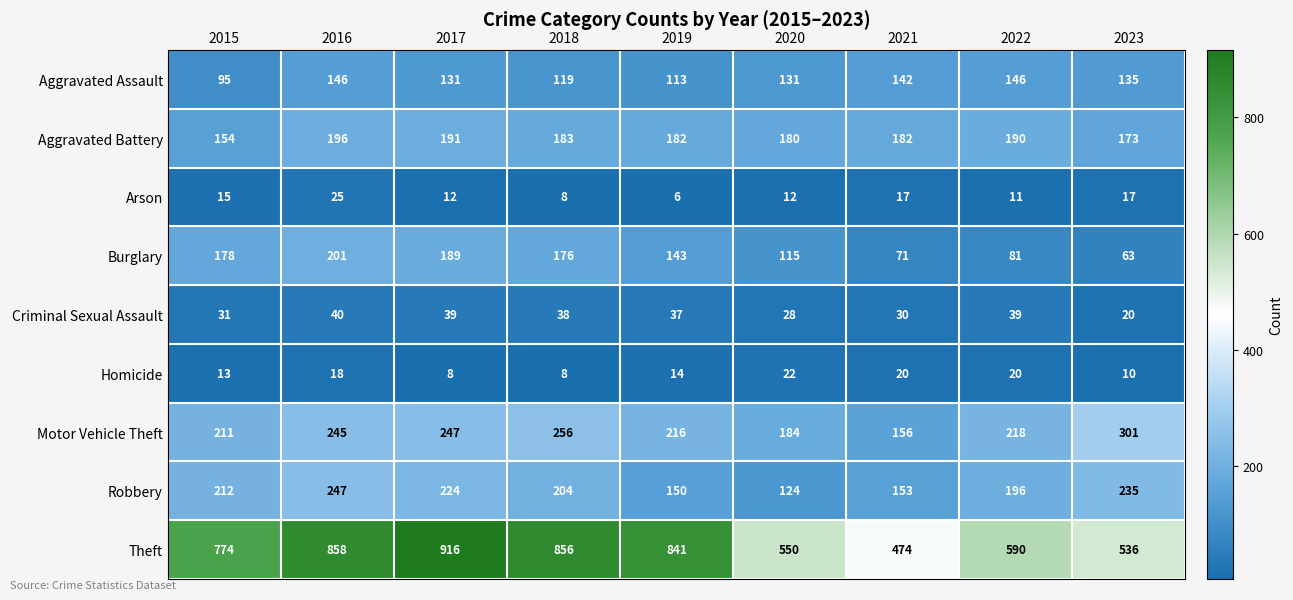

Rank the series by their maximum value, from lowest to highest.

Homicide, Arson, Criminal Sexual Assault, Aggravated Assault, Aggravated Battery, Burglary, Robbery, Motor Vehicle Theft, Theft